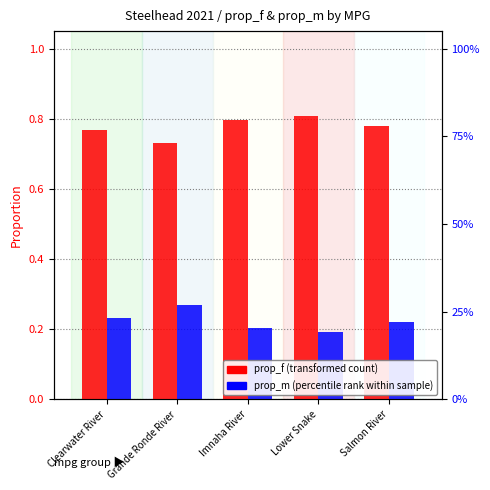

Read the prop_m (percentile rank within sample) value at Lower Snake.

0.2